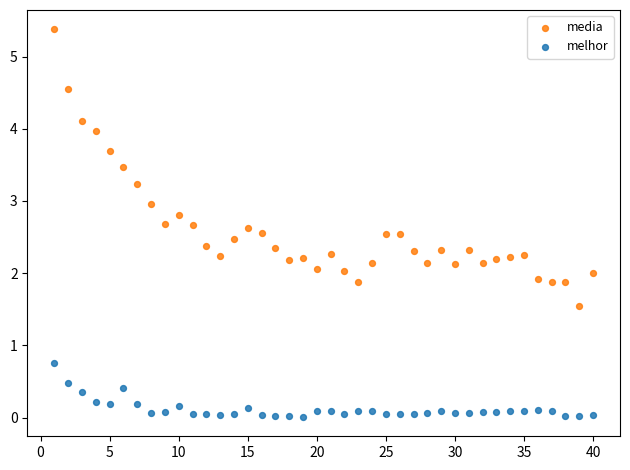

Across all data points, what is the range of X values (max minus min)?

39.0